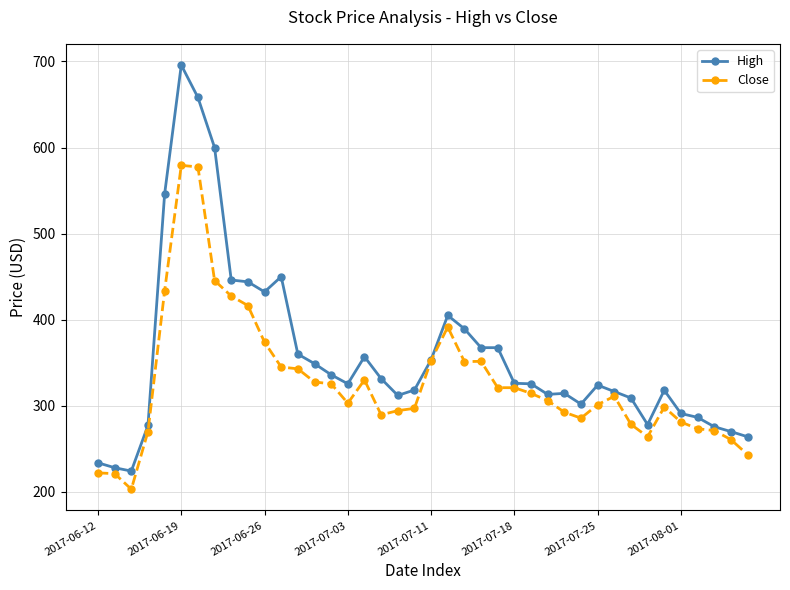

How many series are shown in this chart?

2